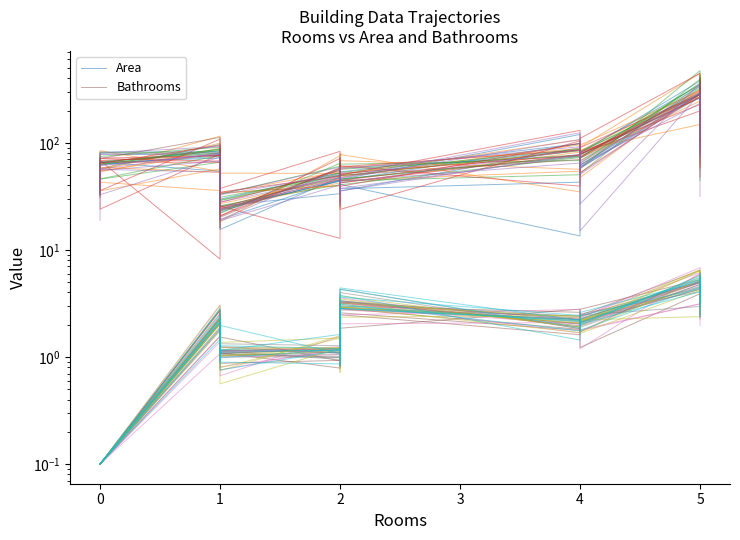

Reading left to right, extract all data points from this chart.

Area: 30.9	65.7	84.2	61.8	23.2	45.1	46.4	37.2	42.9	82.5	345.9	214.3	88.3
Bathrooms: 0.1	0.1	2.0	1.1	1.2	1.2	0.9	3.2	2.0	2.3	5.0	5.7	2.9